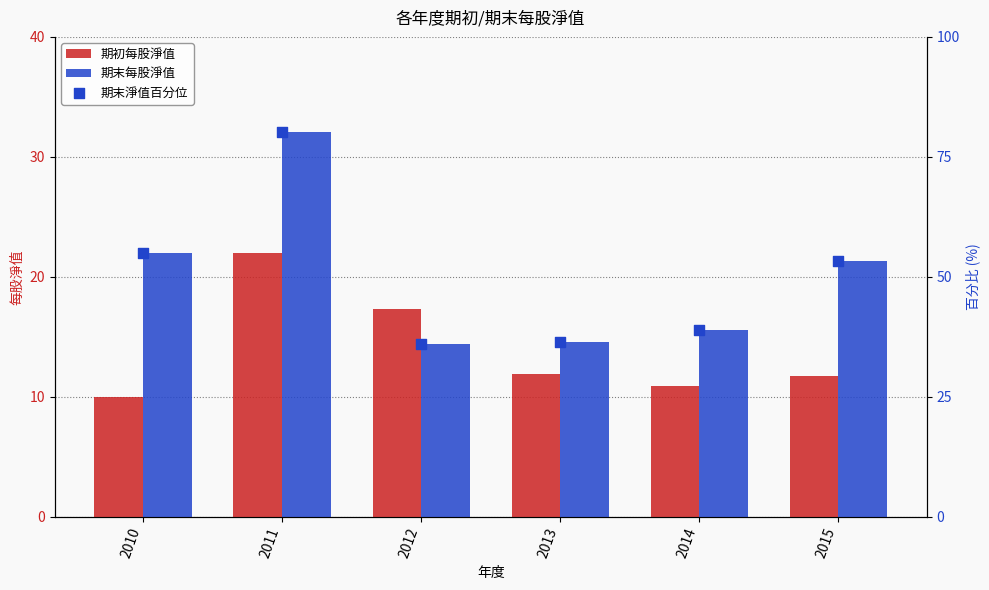

What are all the series names shown in the legend?

期初每股淨值, 期末每股淨值, 期末淨值百分位